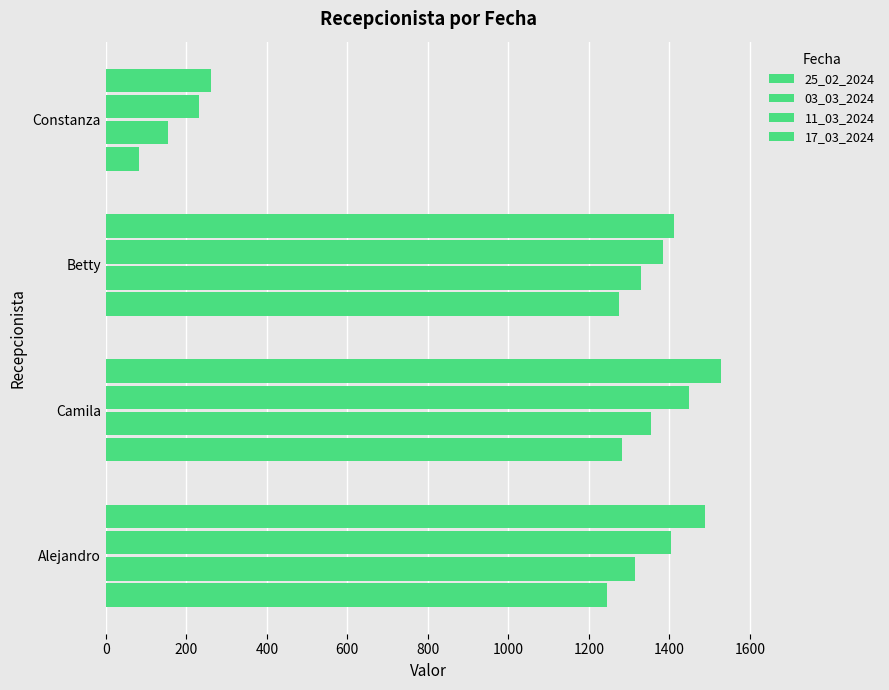

Count the number of data series in this chart.

4